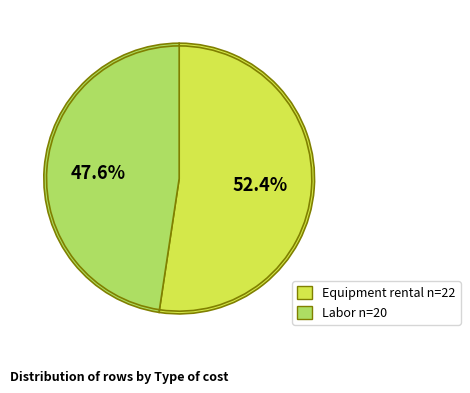

The Labor slice represents 48% of the pie. True or false?

True